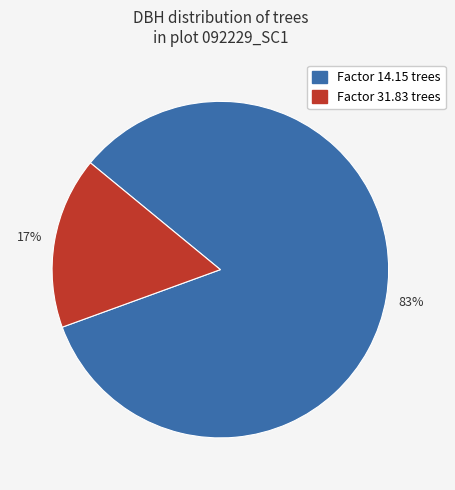

Is there a majority slice in this chart?

Yes